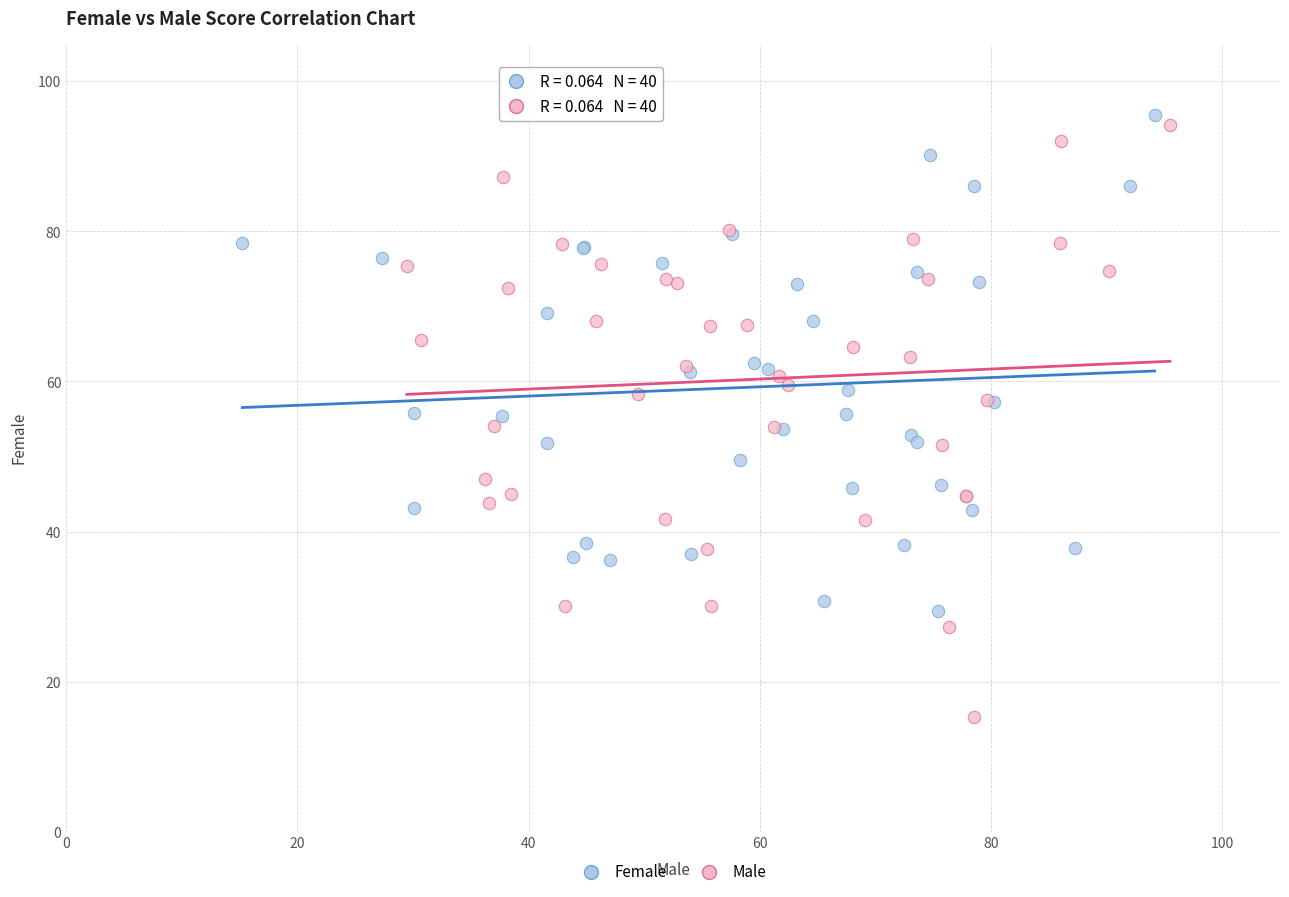

Which series reaches the minimum Y coordinate?

Male